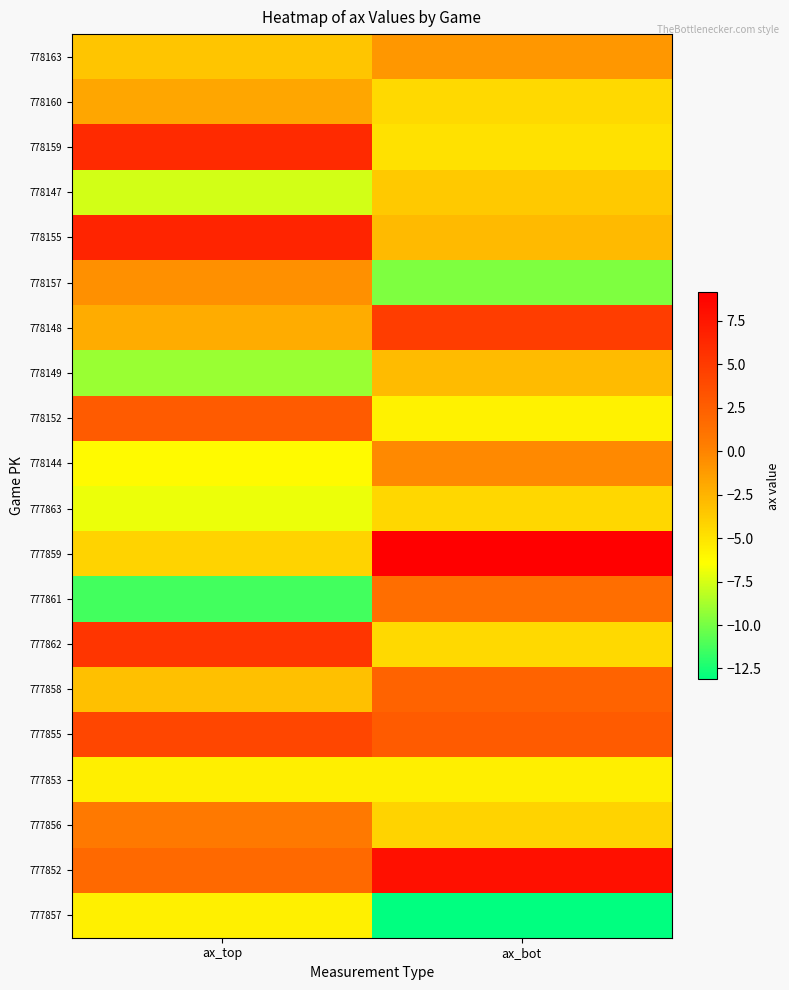

Which category has the highest value across all series?

ax_bot